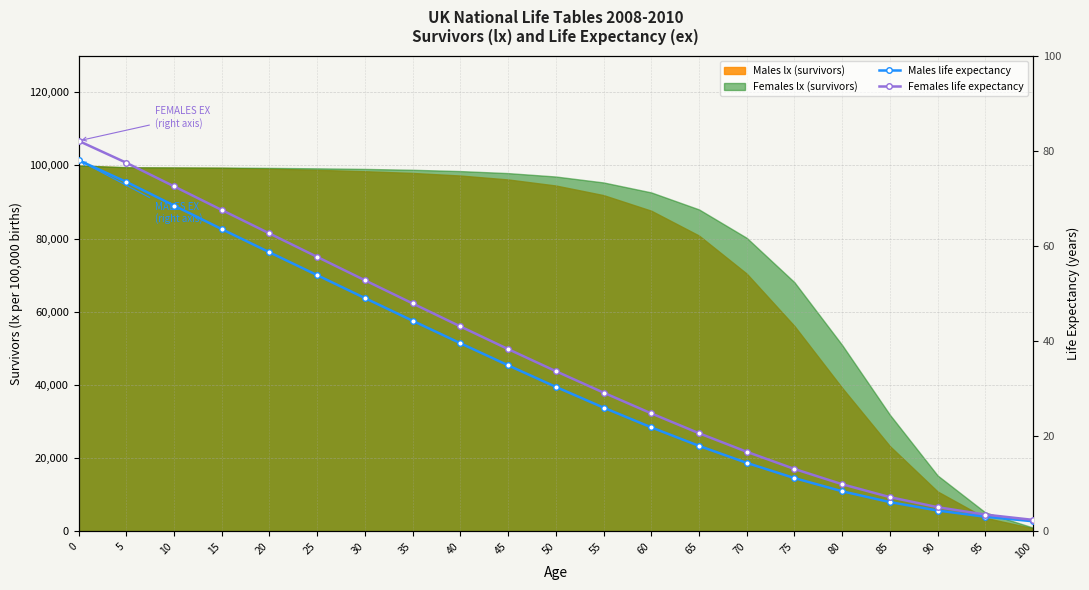

Is it true that Males ex equals 21.9 at 60?

True